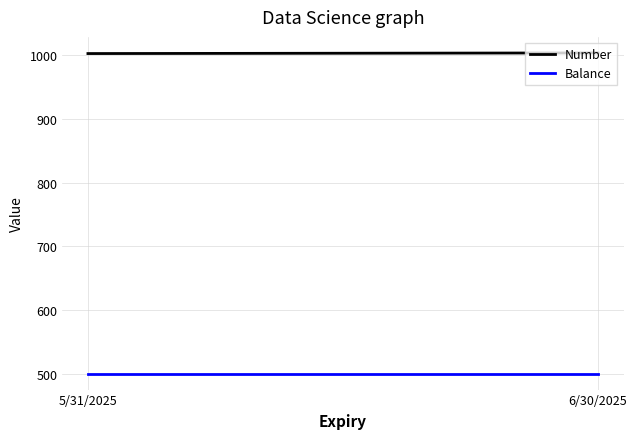

Reading left to right, extract all data points from this chart.

Number: 5/31/2025=1003	6/30/2025=1004
Balance: 5/31/2025=500	6/30/2025=500